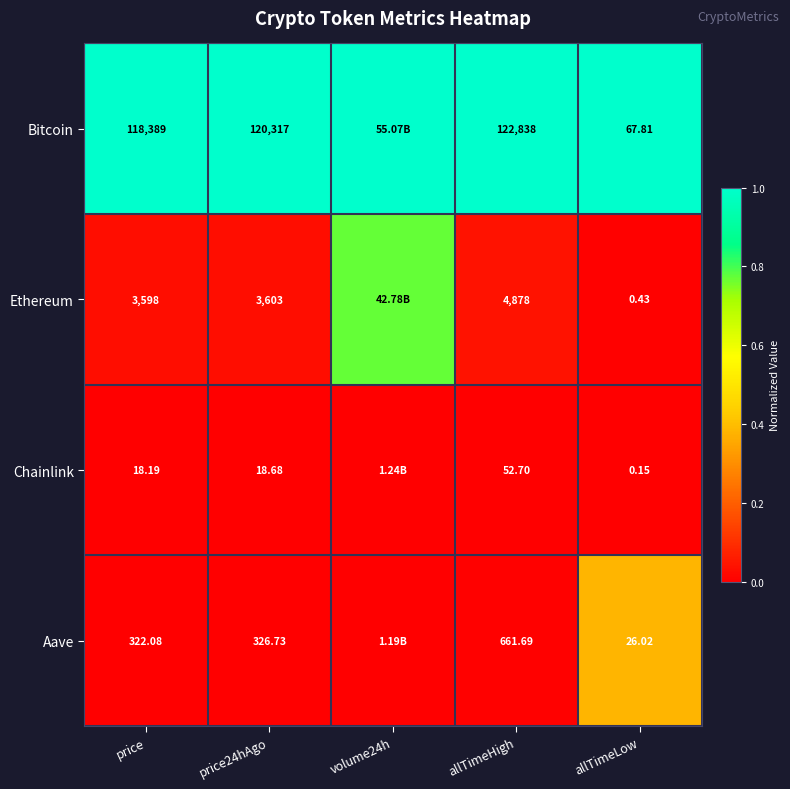

The Bitcoin series shows 1.7 at allTimeLow. True or false?

False